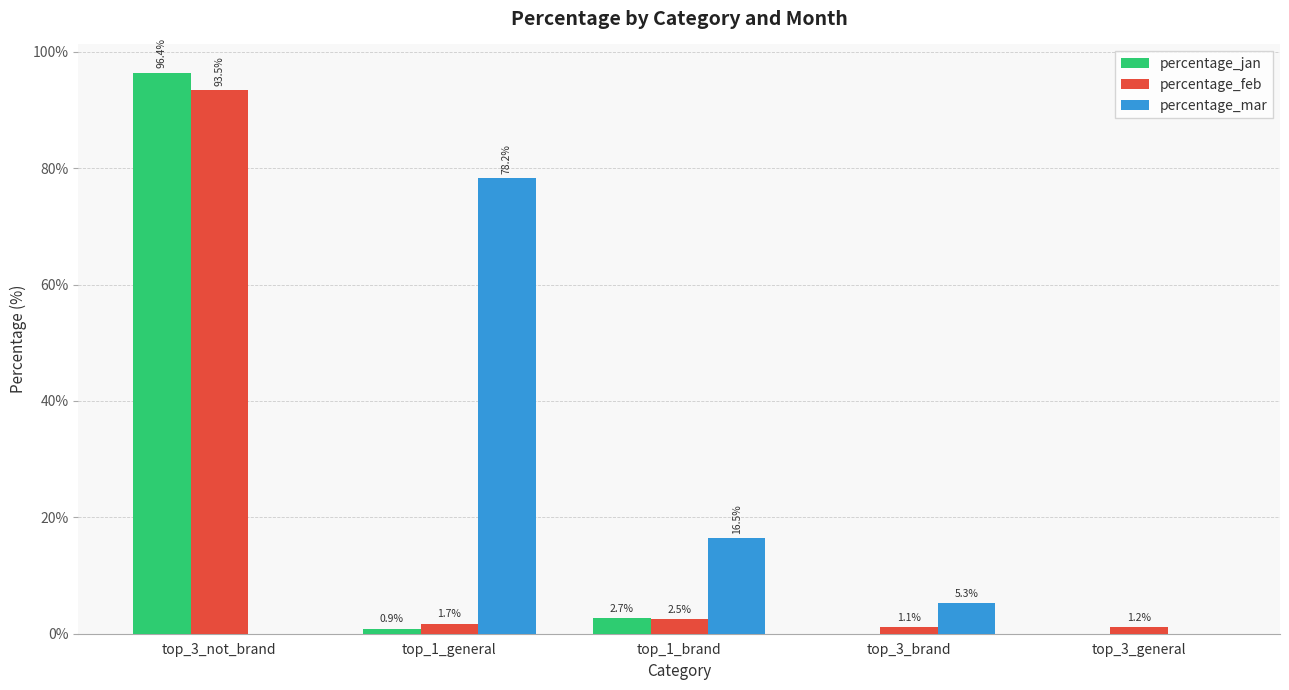

Does the chart contain stacked bars?

No